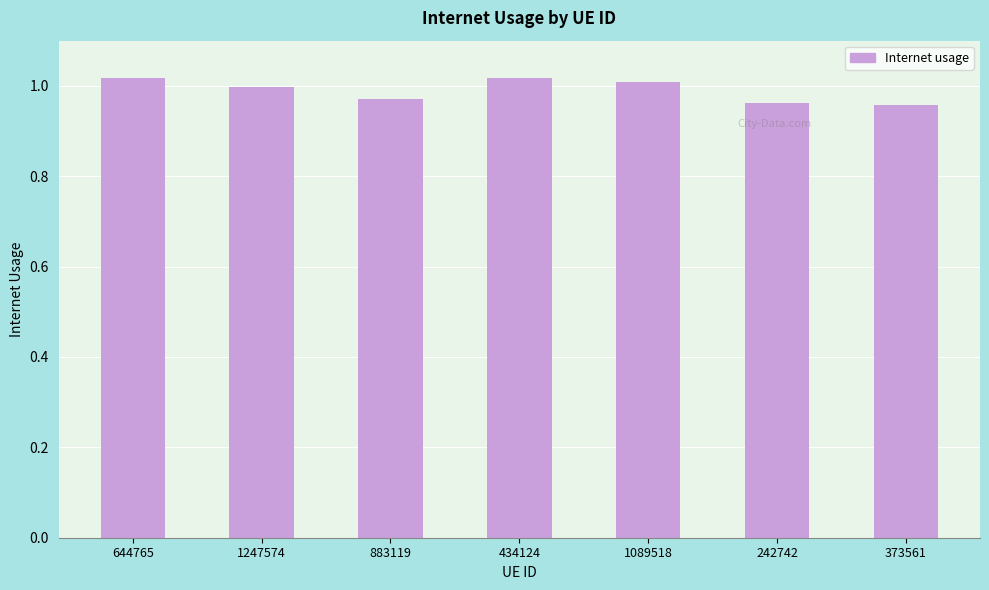

What is the difference between the second highest and second lowest values?

0.1